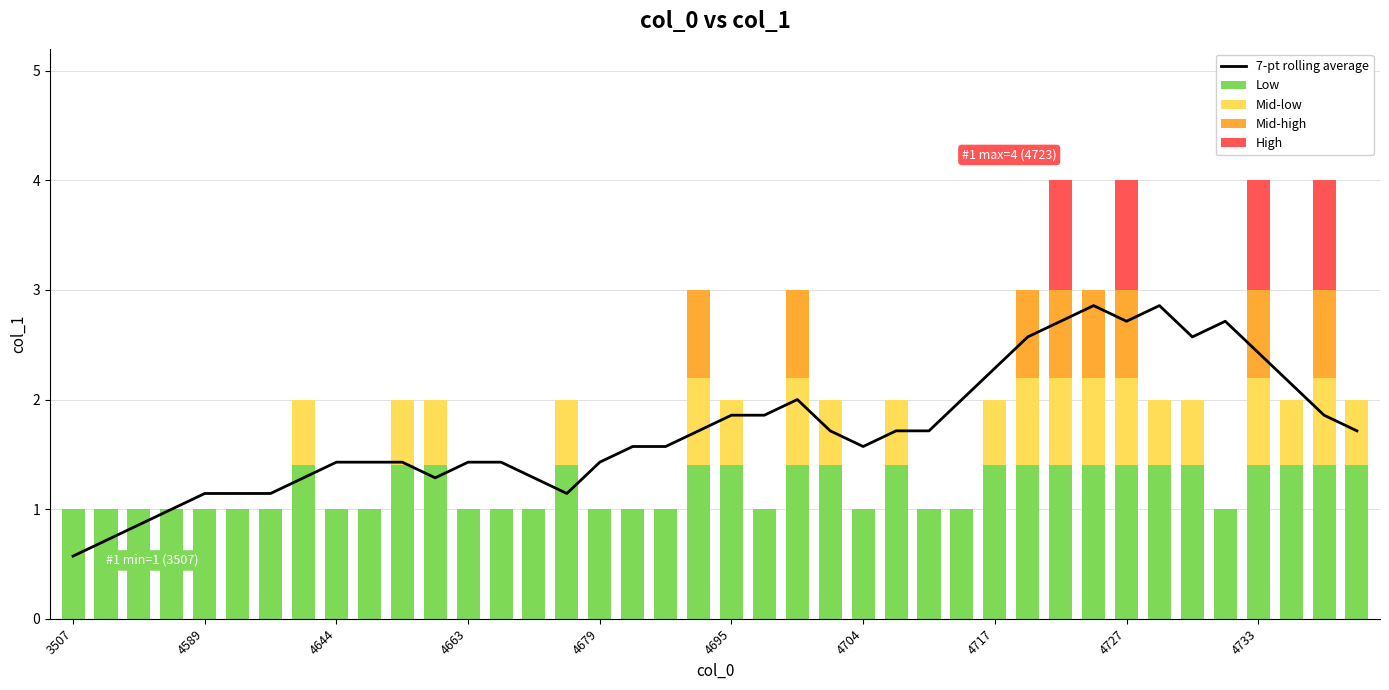

Which series has the largest total across all categories?

7-pt rolling average